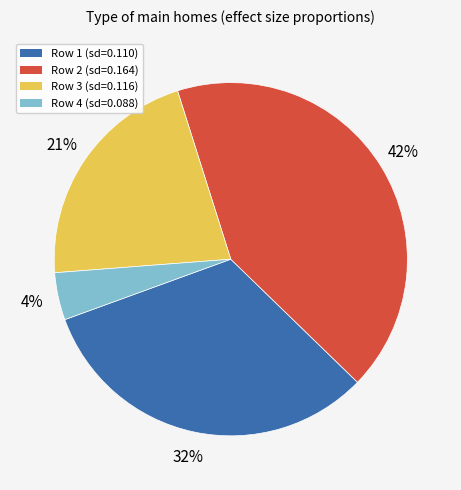

Combined, do Row 3 (sd=0.116) and Row 1 (sd=0.110) account for over 50%?

Yes